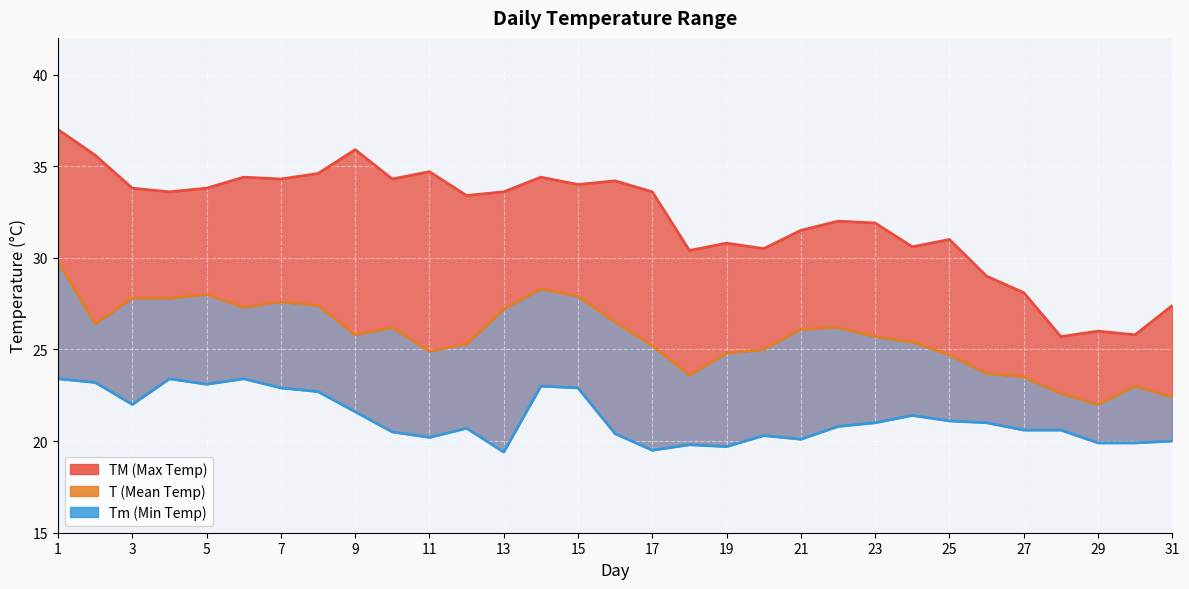

True or false: T (Mean) and Tm cross at least once.

False